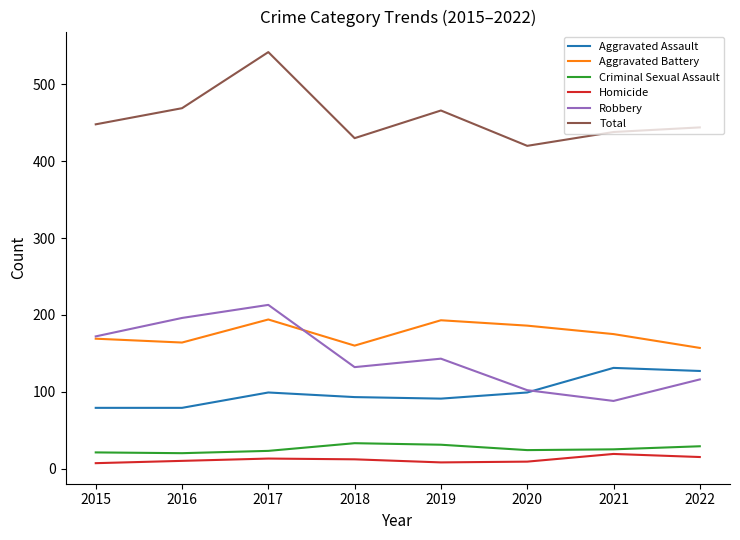

What is the average value of the Homicide series?

12